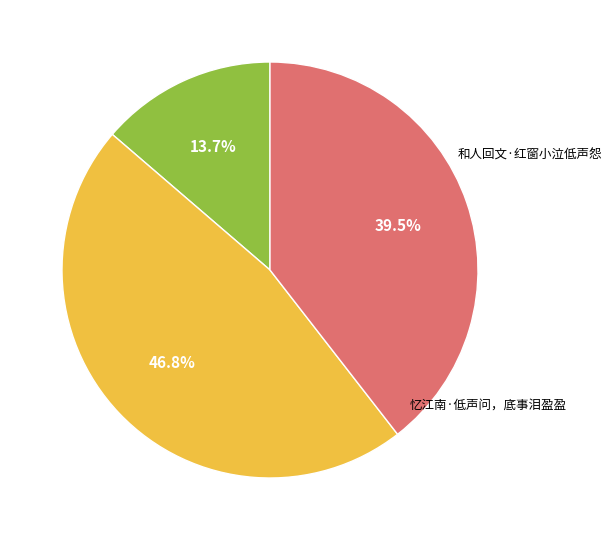

Does any single category account for the majority?

No